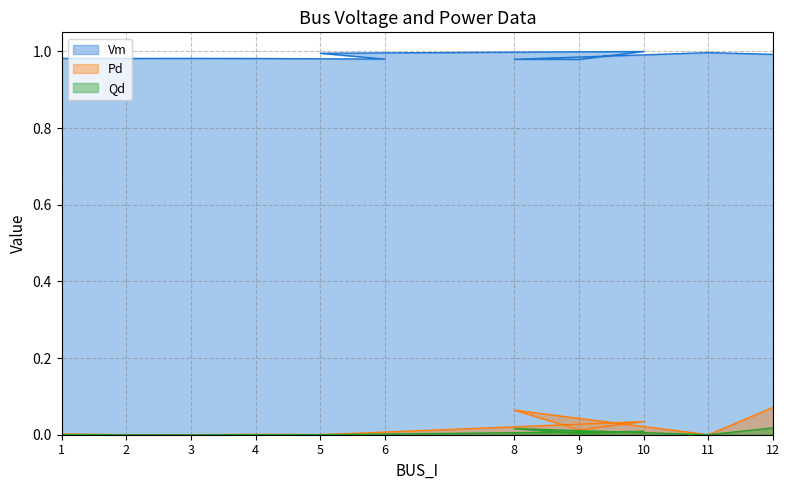

The Vm series shows 0.7 at 9. True or false?

False